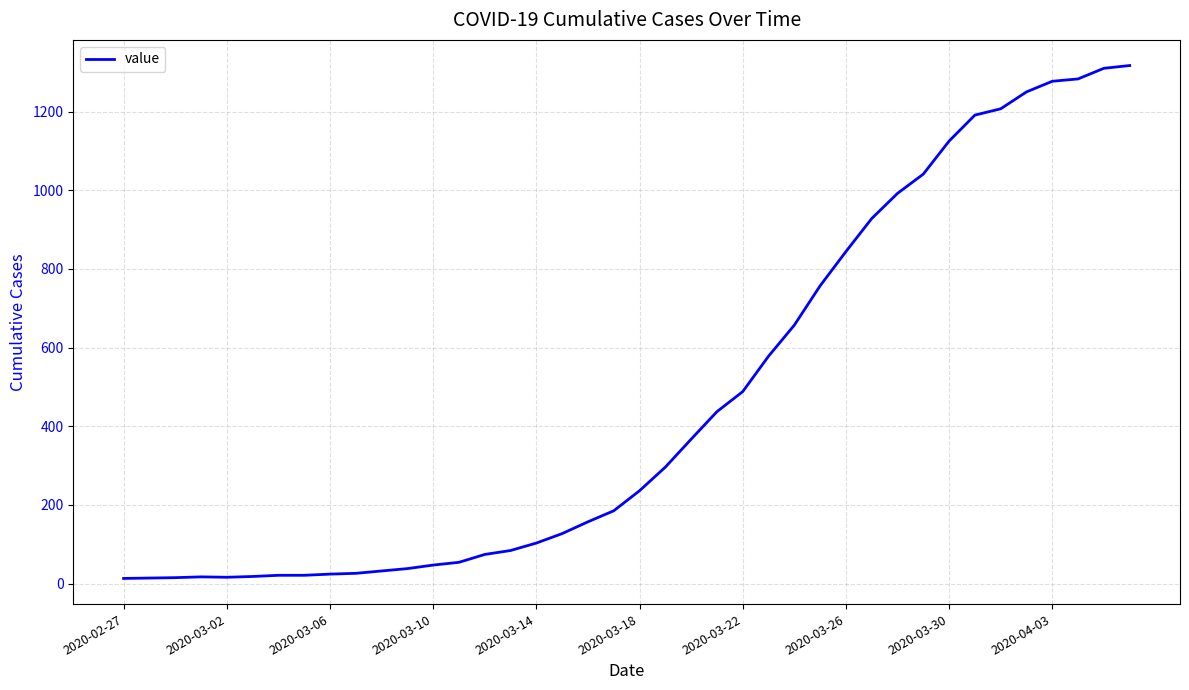

What is the difference between the maximum and minimum values?

1304